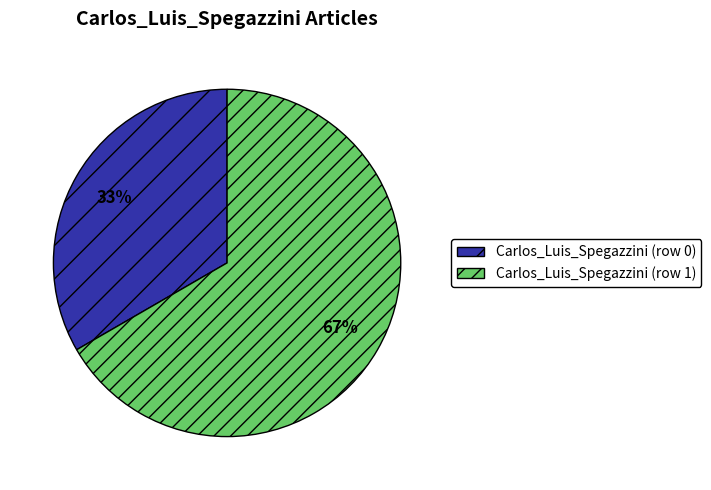

The Carlos_Luis_Spegazzini (row 1) slice represents 67% of the pie. True or false?

True